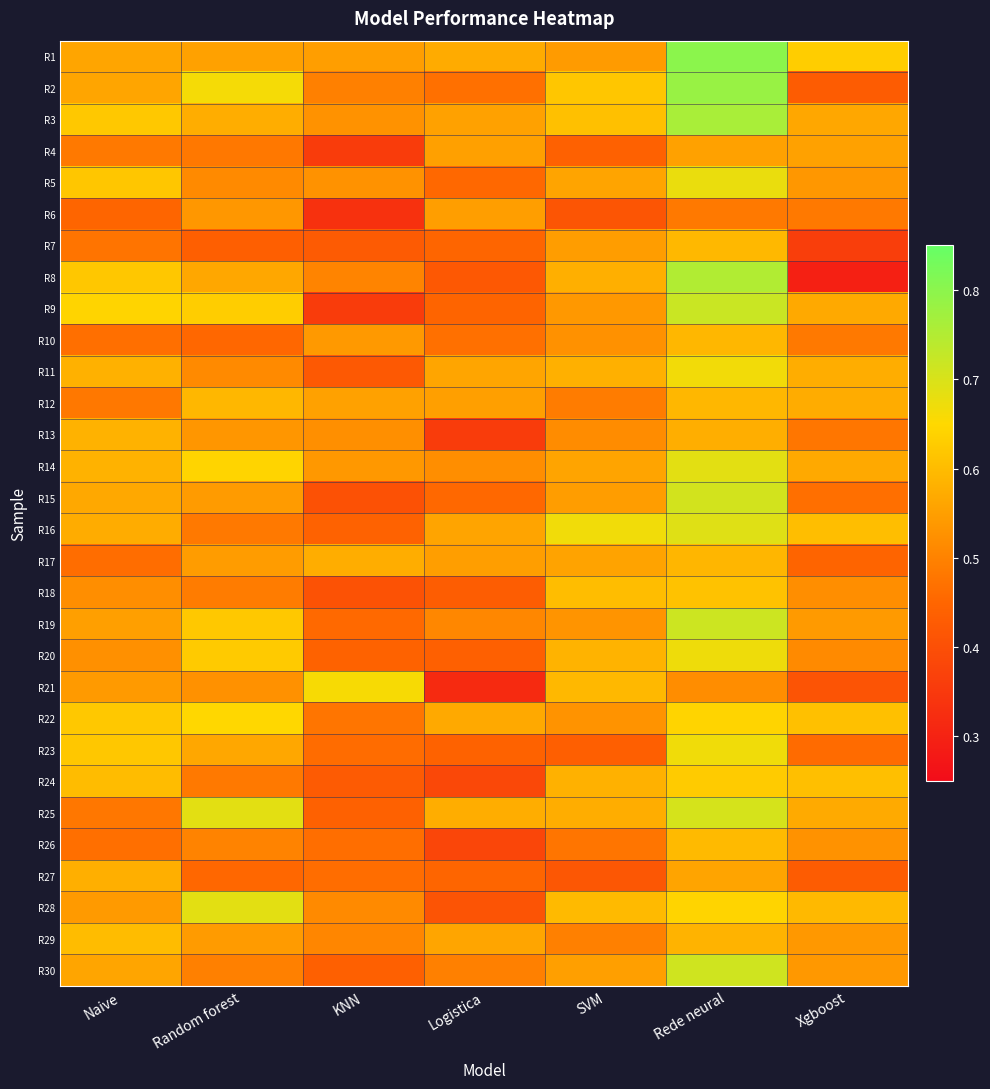

What is the greatest value displayed?

0.8